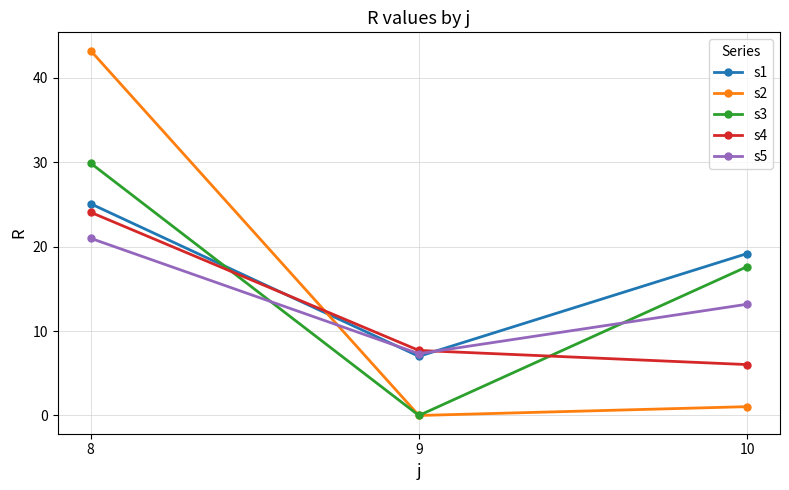

What is the difference between the highest and lowest values at 10?

18.1